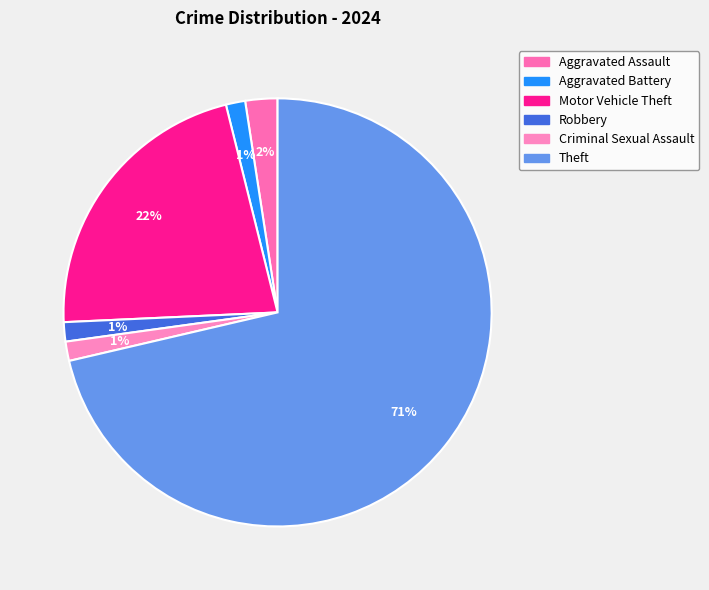

To the nearest percent, what is the combined percentage of Motor Vehicle Theft and Aggravated Assault?

24%